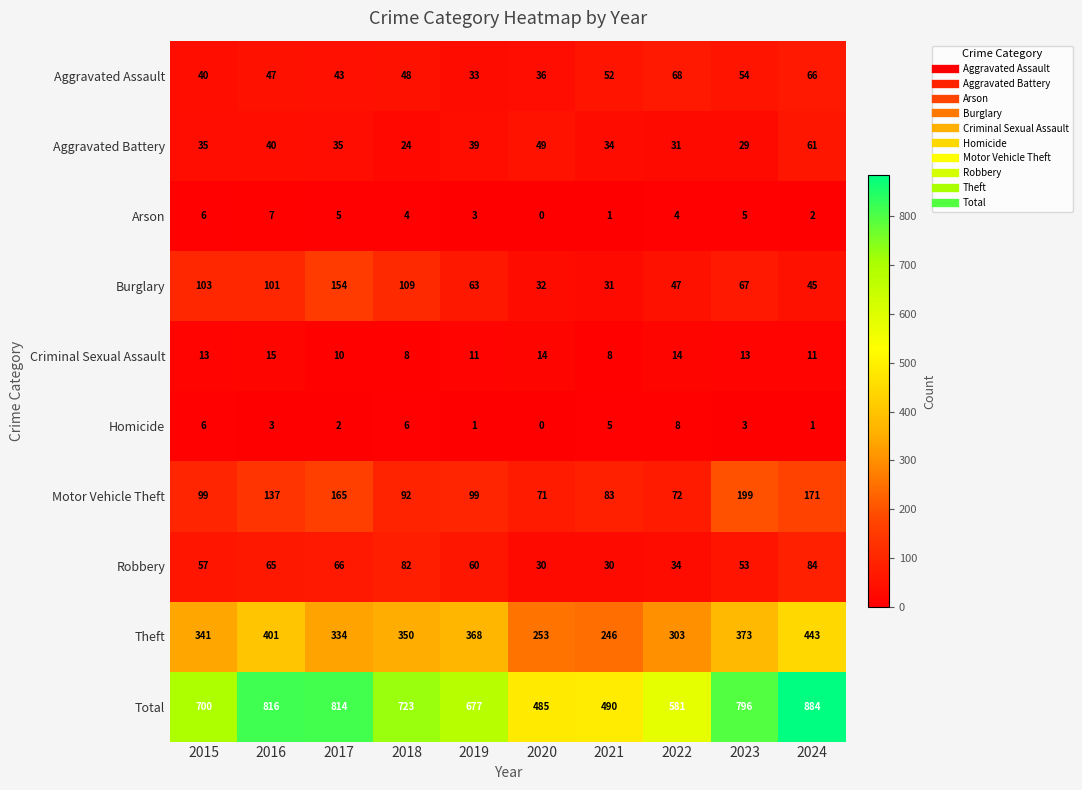

Between 2023 and 2024, which series saw the biggest shift?

Total